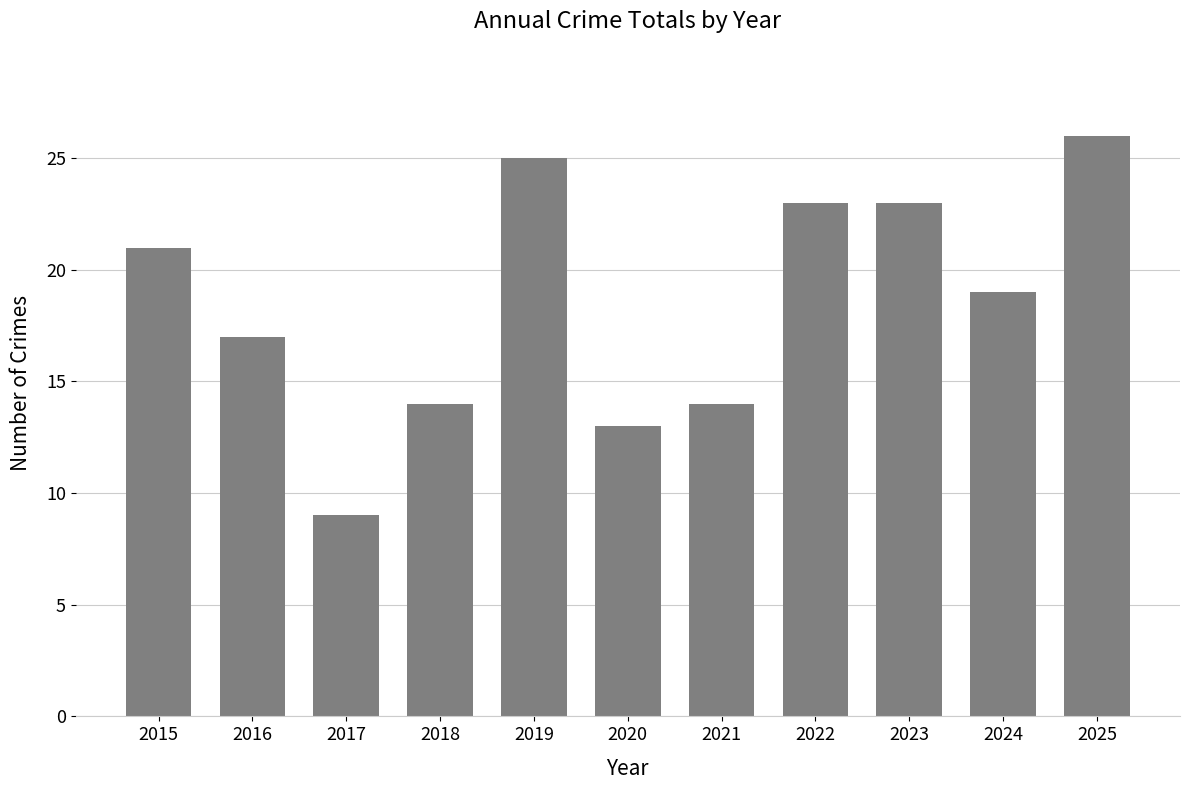

Which label corresponds to the largest value in the chart?

2025